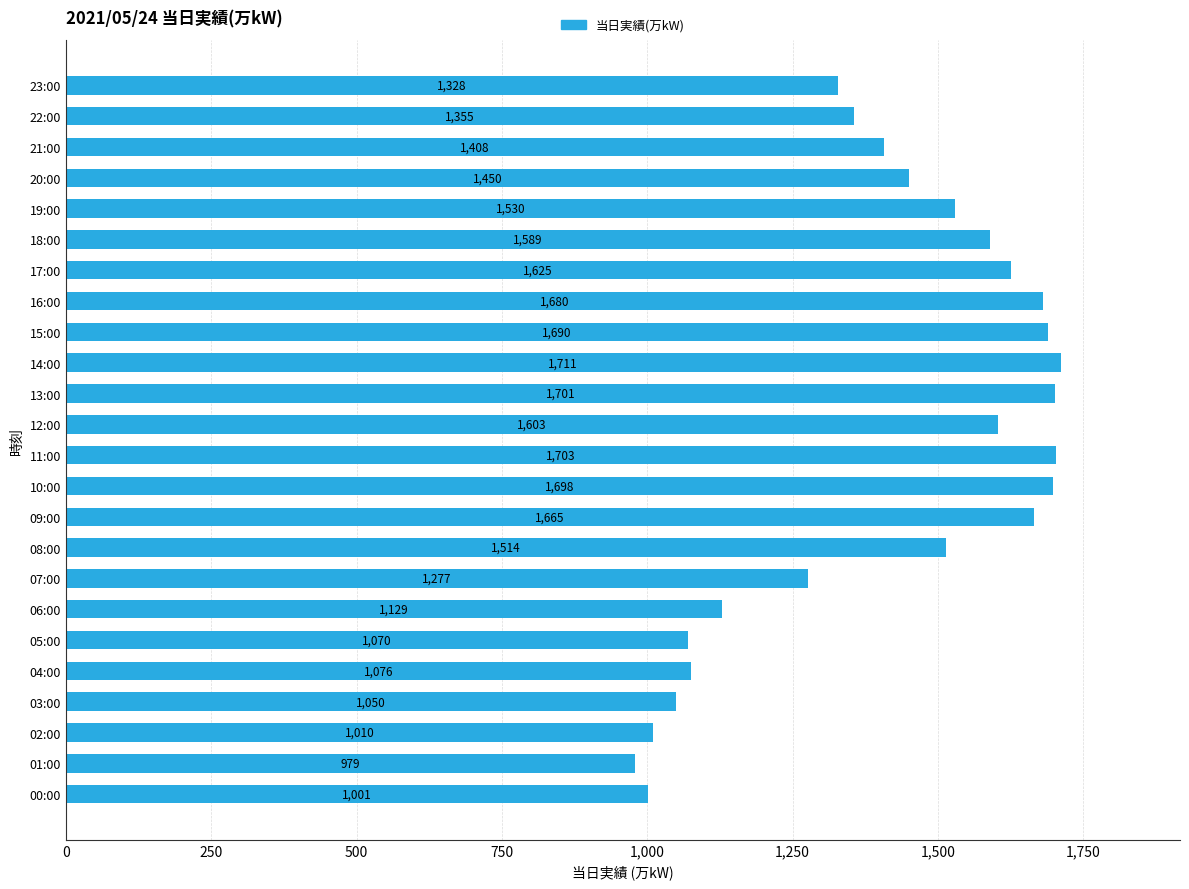

Between 02:00 and 01:00, which is larger?

02:00